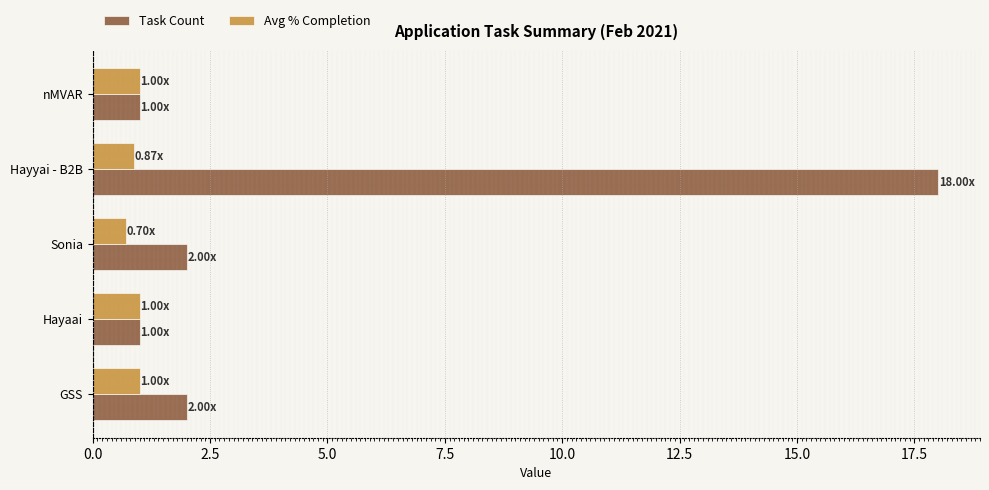

At how many categories does at least one series exceed 17?

1